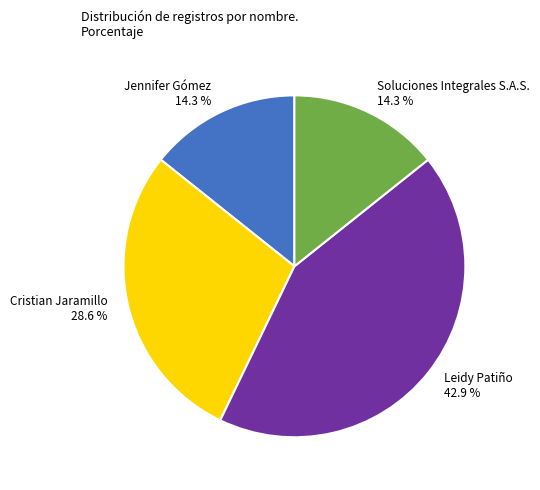

Which slice is the largest?

Leidy Patiño